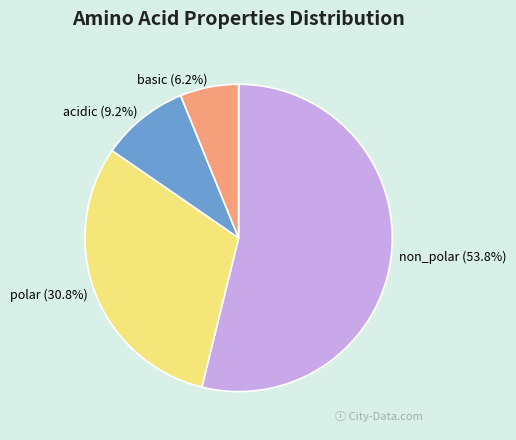

Approximately how many times larger is the value at polar compared to non_polar?

0.6